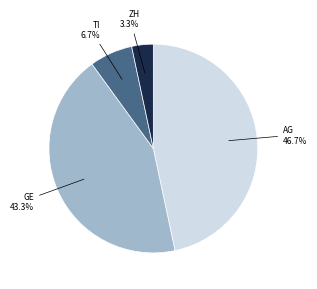

Do GE and AG together represent more than half of the pie?

Yes